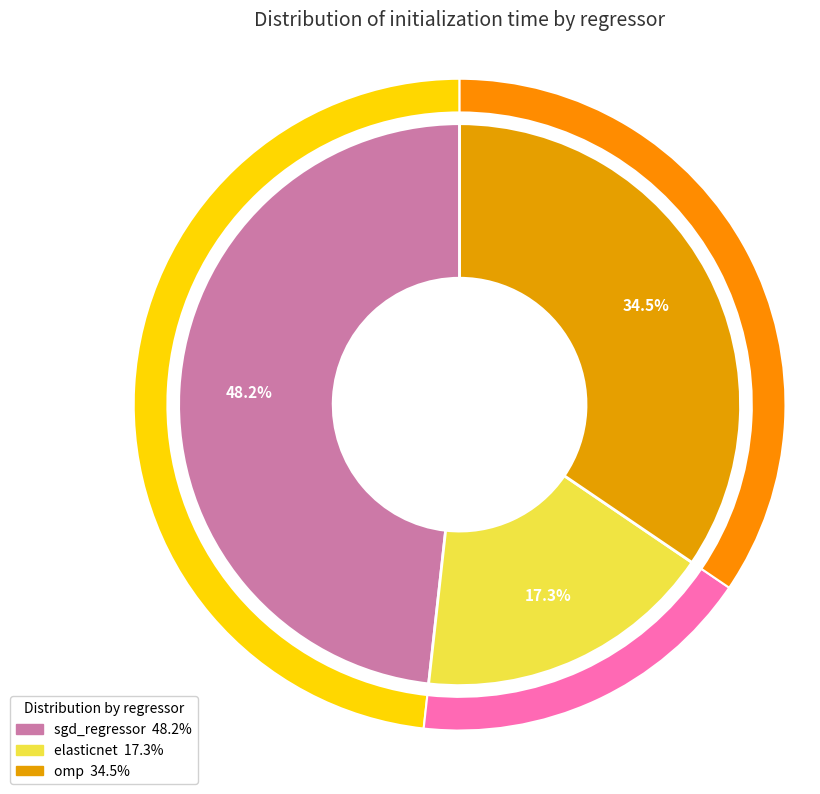

What percentage is NOT represented by sgd_regressor?

51.8%